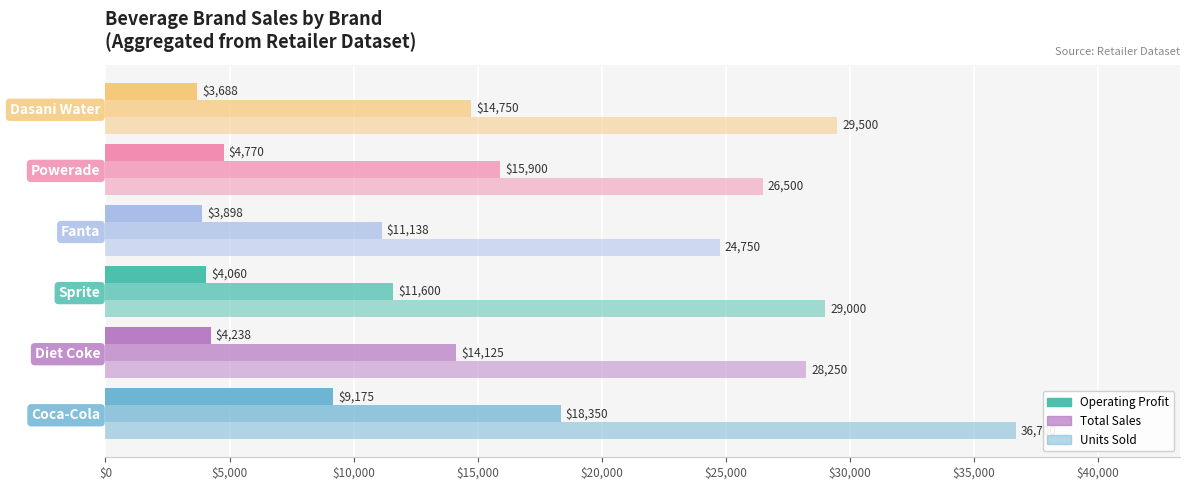

What is the value of the Operating Profit bar at the 1st from the left?

9175.0